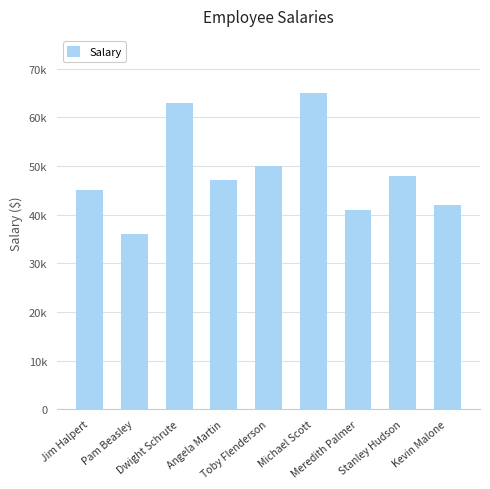

Where is the data nearest to the value 50500?

Toby Flenderson